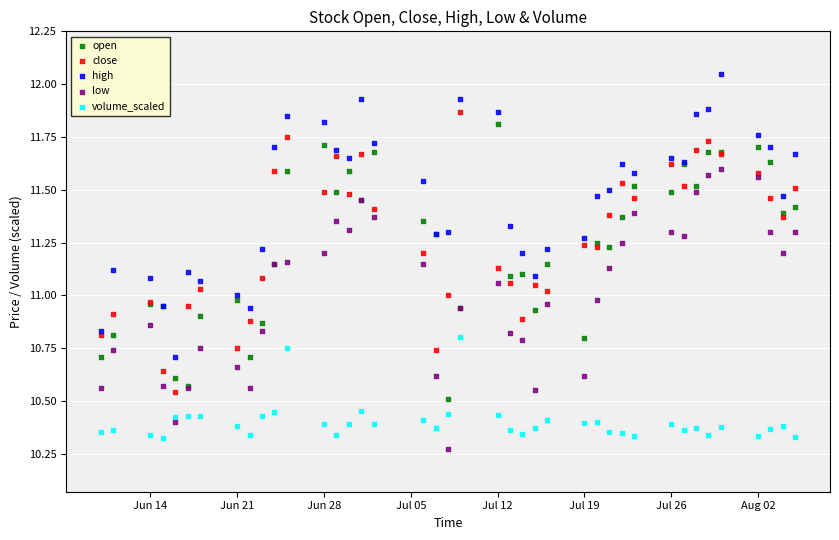

What are all the series names shown in the legend?

open, close, high, low, volume_scaled